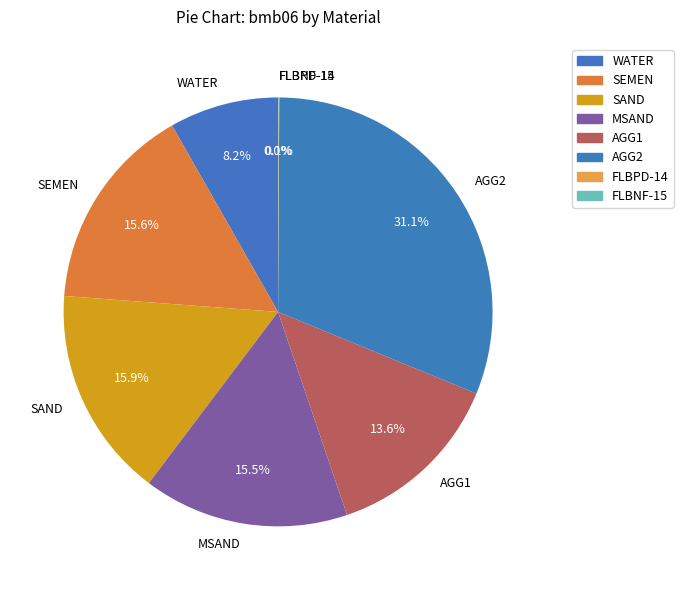

How much of the chart is everything except MSAND?

84.5%